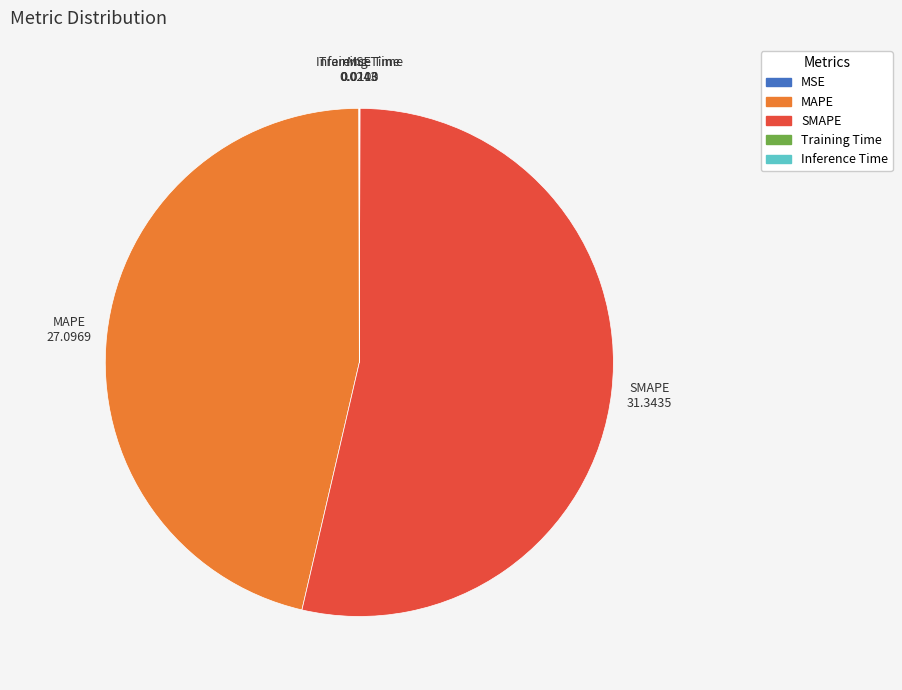

Is there any slice that represents more than half of the pie?

Yes